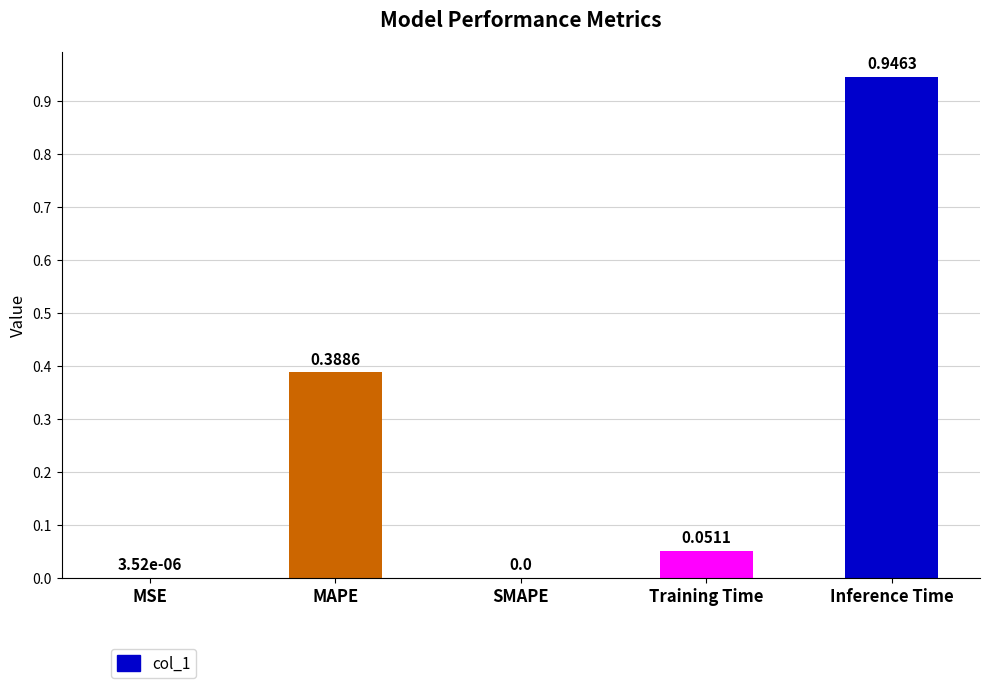

Which category has the highest value across all series?

Inference Time